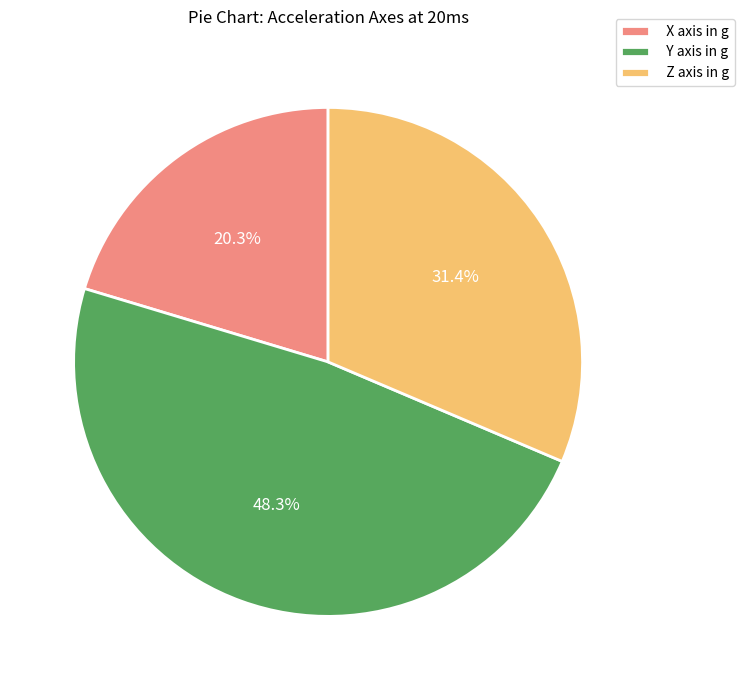

What is the largest slice in the pie chart?

Y axis in g